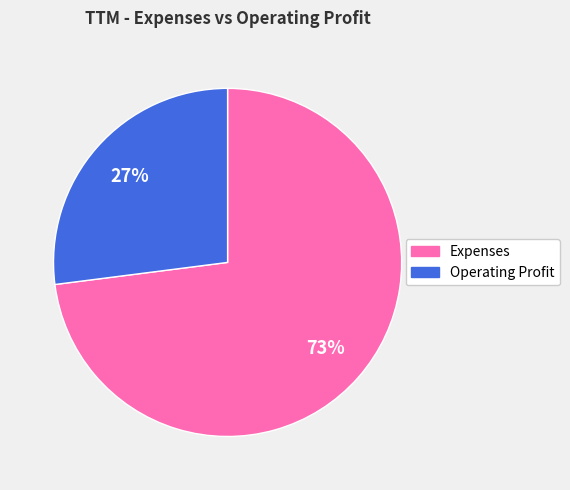

Is the sum of Expenses and Operating Profit greater than half?

Yes